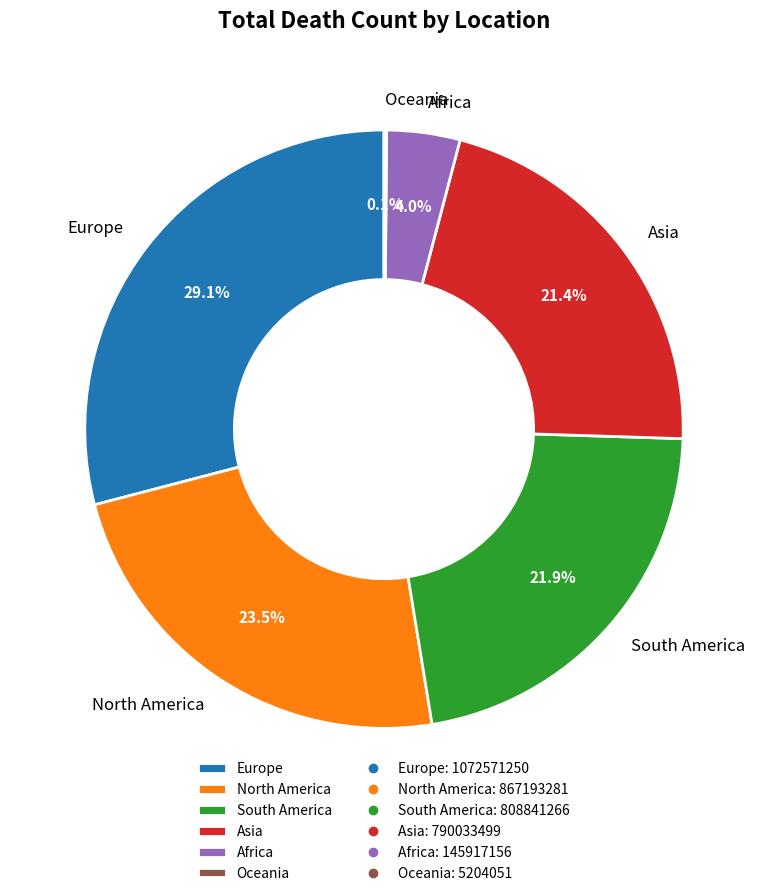

Combined, do South America and Asia account for over 50%?

No